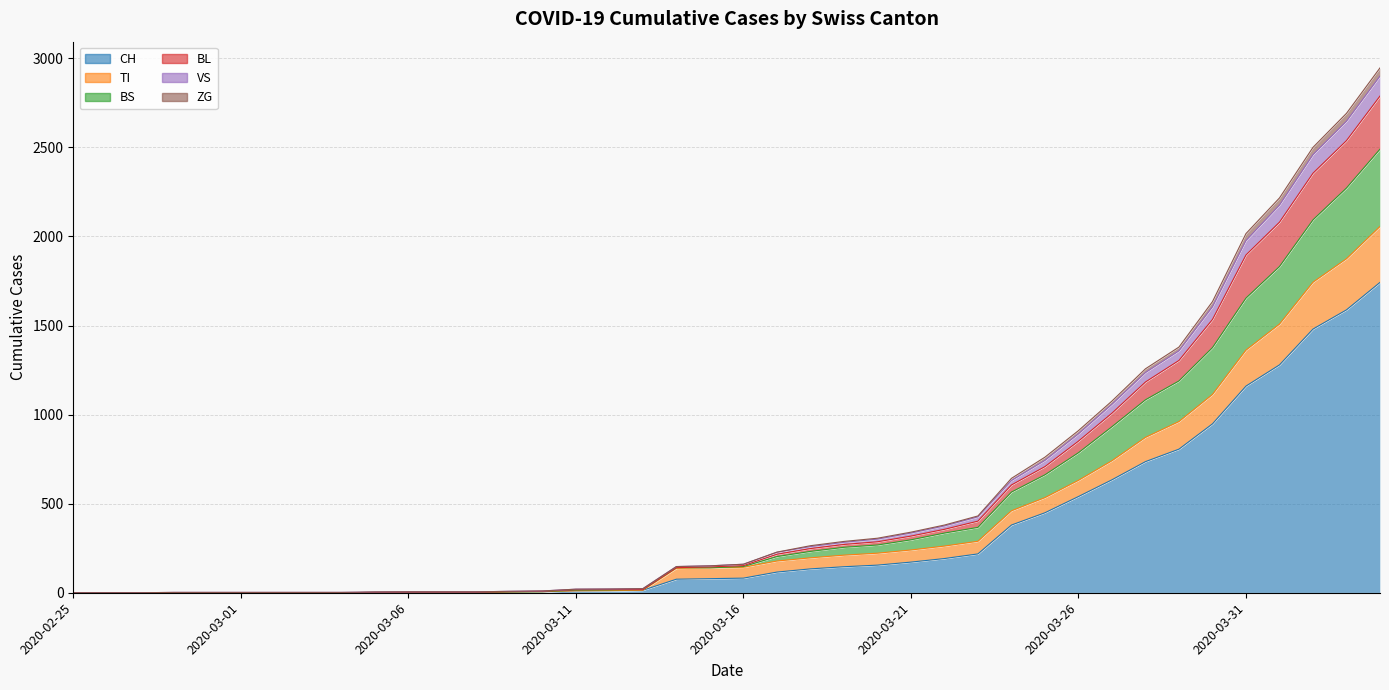

List the labels in order of ZG value, largest first.

2020-04-04, 2020-04-03, 2020-04-02, 2020-04-01, 2020-03-31, 2020-03-30, 2020-03-29, 2020-03-28, 2020-03-27, 2020-03-26, 2020-03-25, 2020-03-24, 2020-03-23, 2020-03-22, 2020-03-21, 2020-03-20, 2020-03-19, 2020-03-18, 2020-03-17, 2020-03-16, 2020-03-15, 2020-03-14, 2020-03-12, 2020-03-13, 2020-03-11, 2020-03-10, 2020-03-09, 2020-03-06, 2020-03-07, 2020-03-08, 2020-03-05, 2020-02-25, 2020-02-26, 2020-02-27, 2020-02-28, 2020-02-29, 2020-03-01, 2020-03-02, 2020-03-03, 2020-03-04